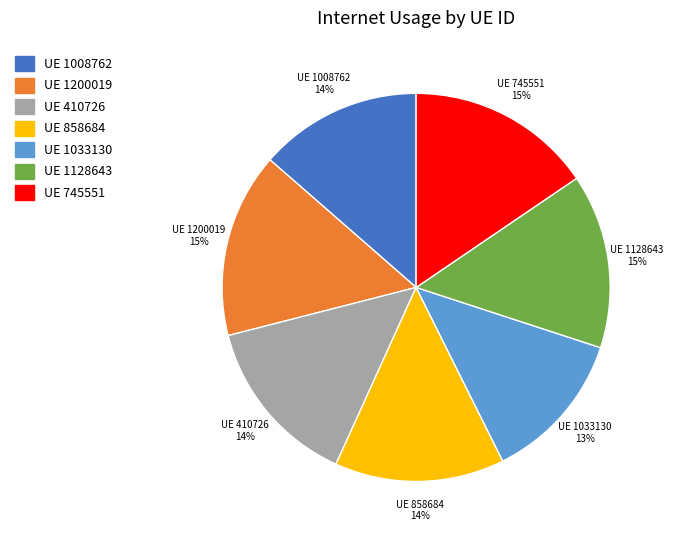

How many slices are in this pie chart?

7